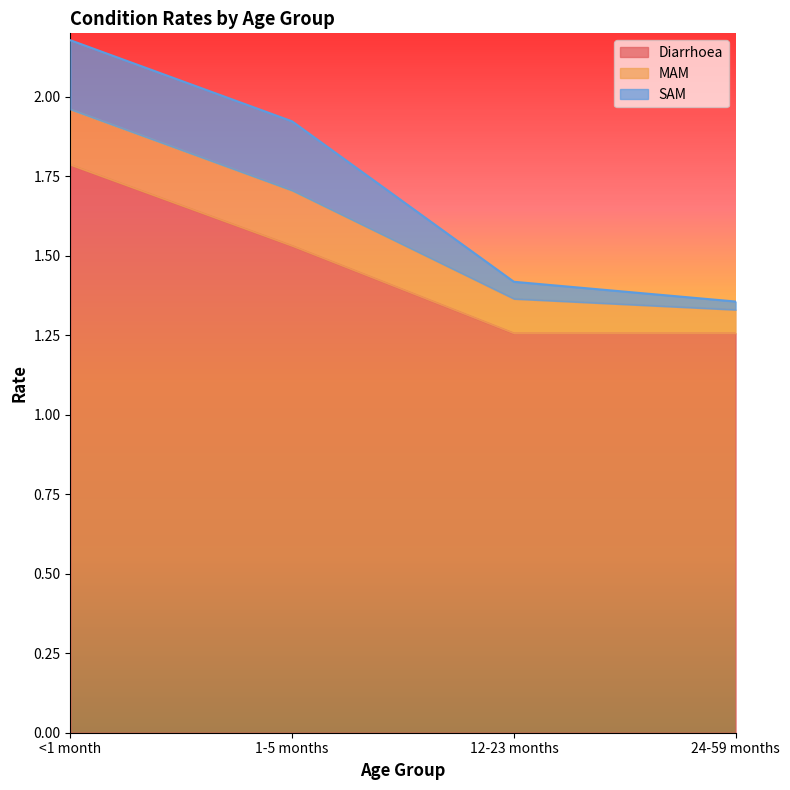

What position from the right is 24-59 months?

1